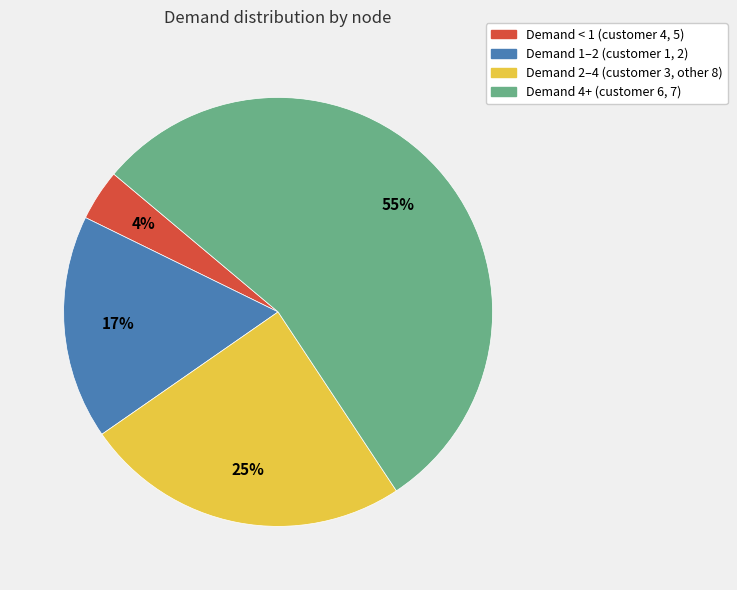

Which slice is the smallest?

Demand < 1 (customer 4, 5)